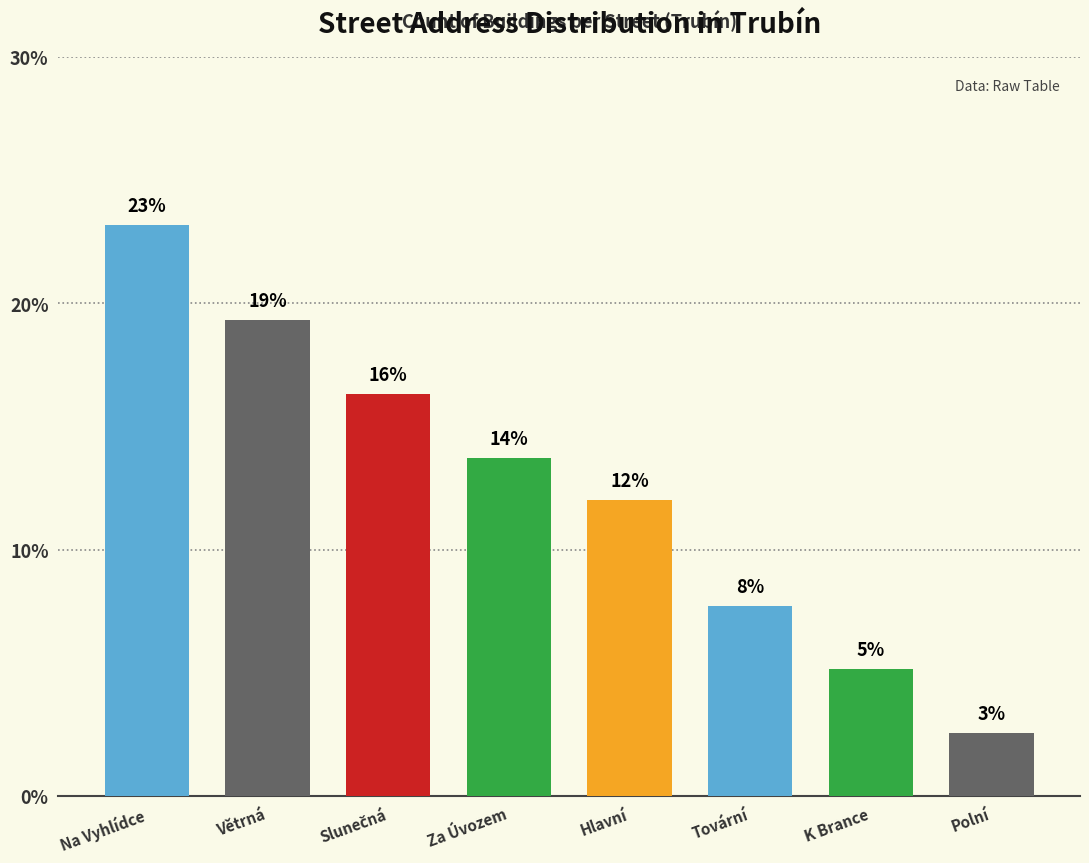

Approximately how many times larger is the value at Větrná compared to K Brance?

3.8